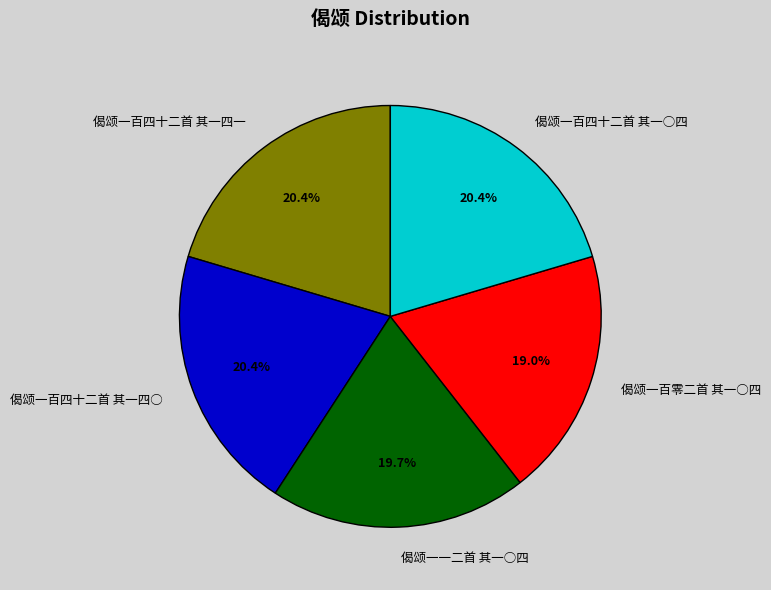

Is 偈颂一百四十二首 其一○四 the majority of the pie?

No